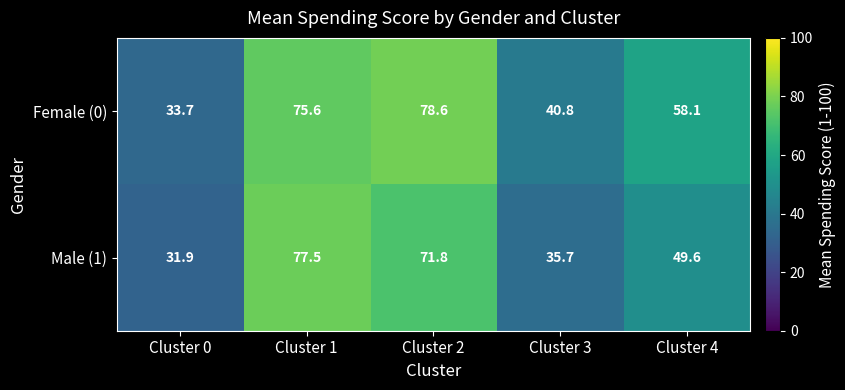

What is the spread (max minus min) of values at Cluster 3?

5.1